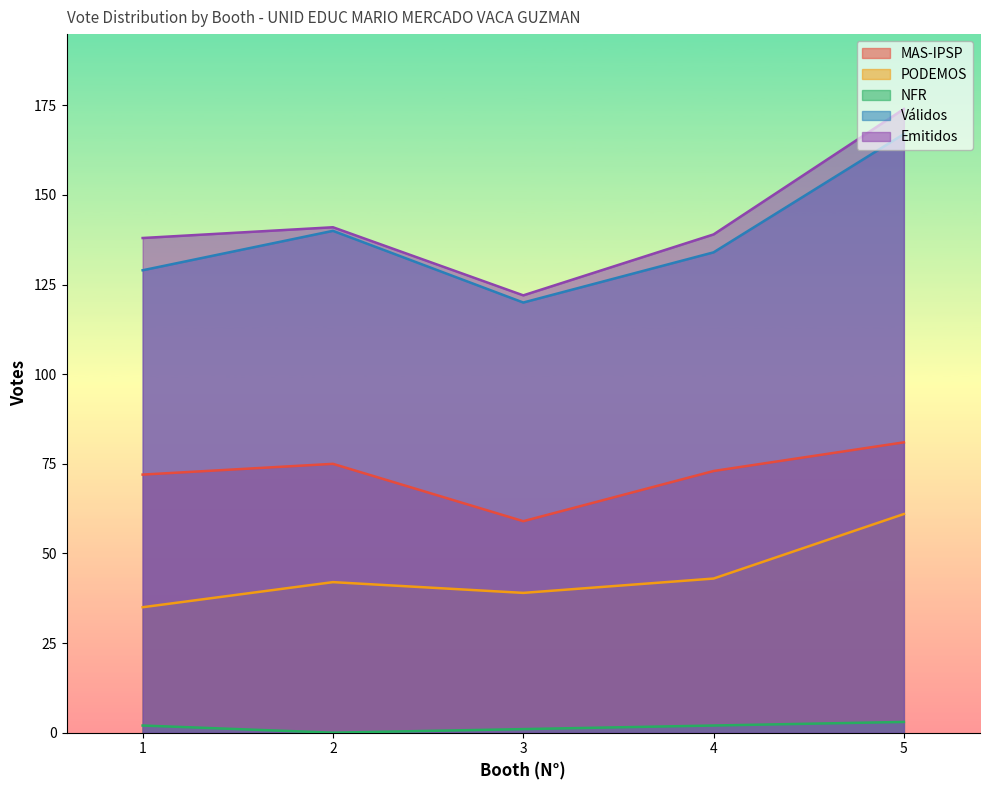

How many lines are shown in the chart?

5